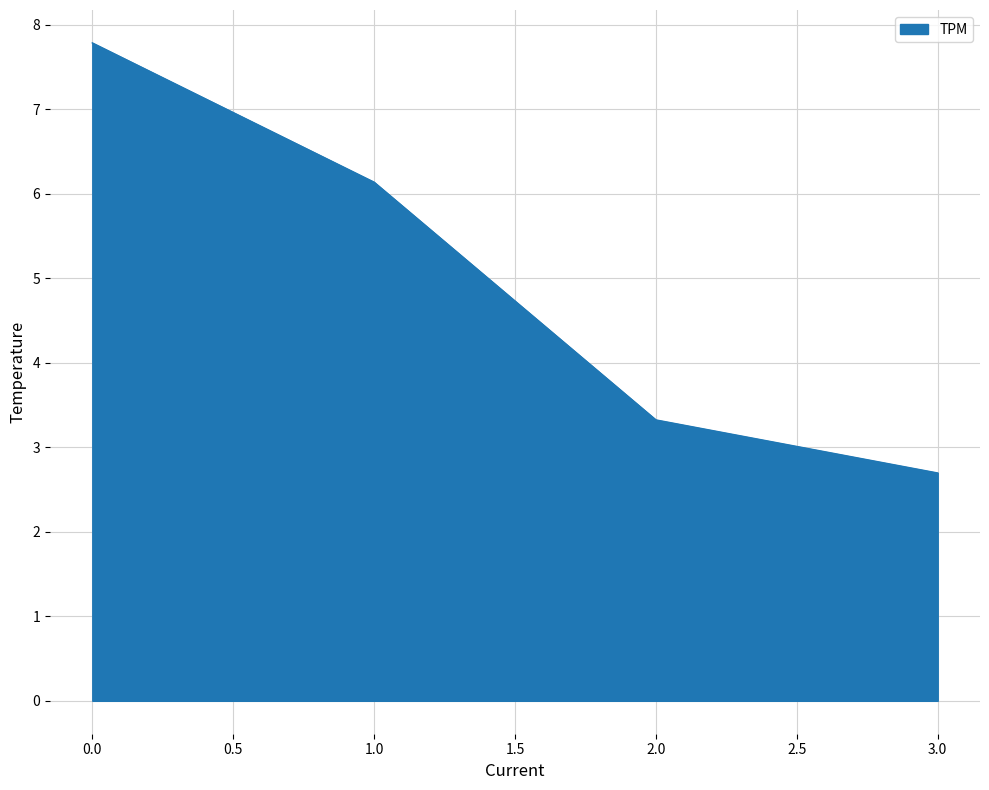

Rank the categories by value from lowest to highest.

3.0, 2.0, 1.0, 0.0